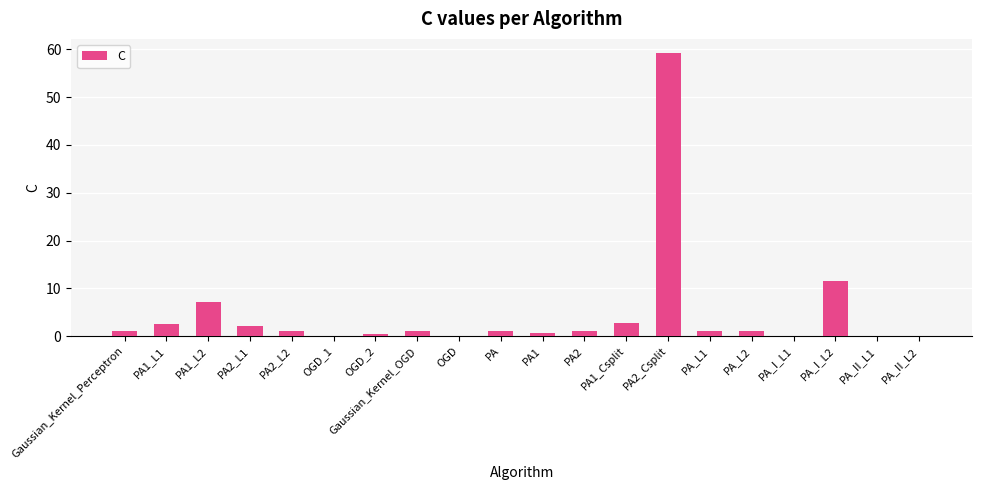

What is the maximum value shown in the chart?

59.2